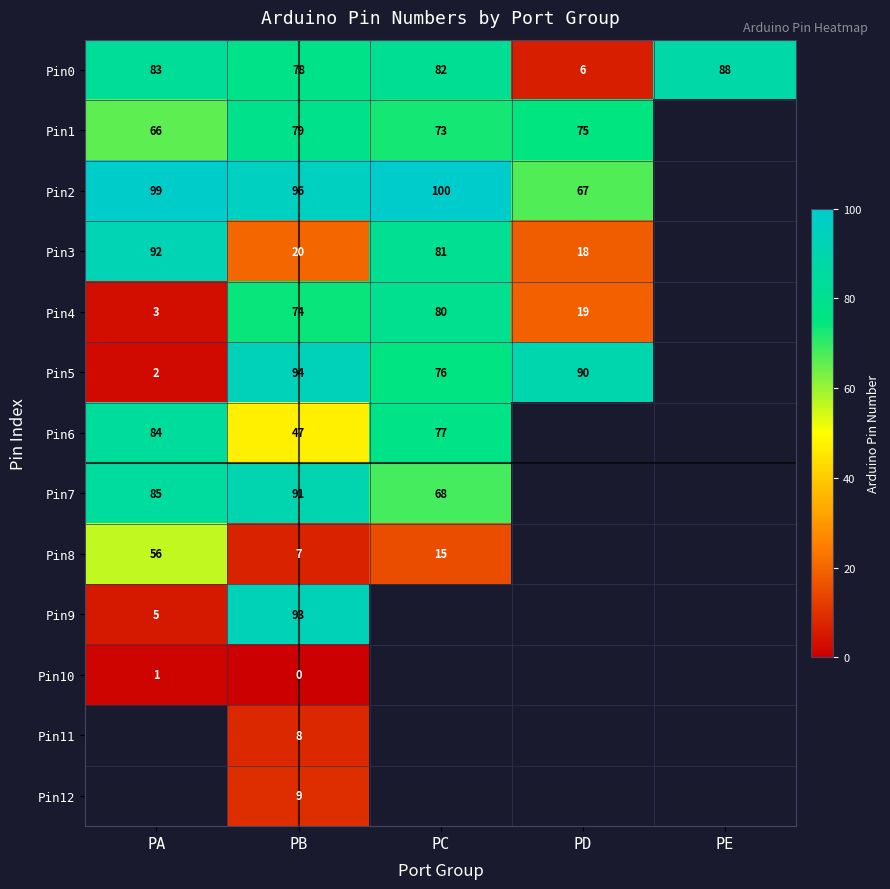

Is it true that Pin8 equals 100 at PA?

False